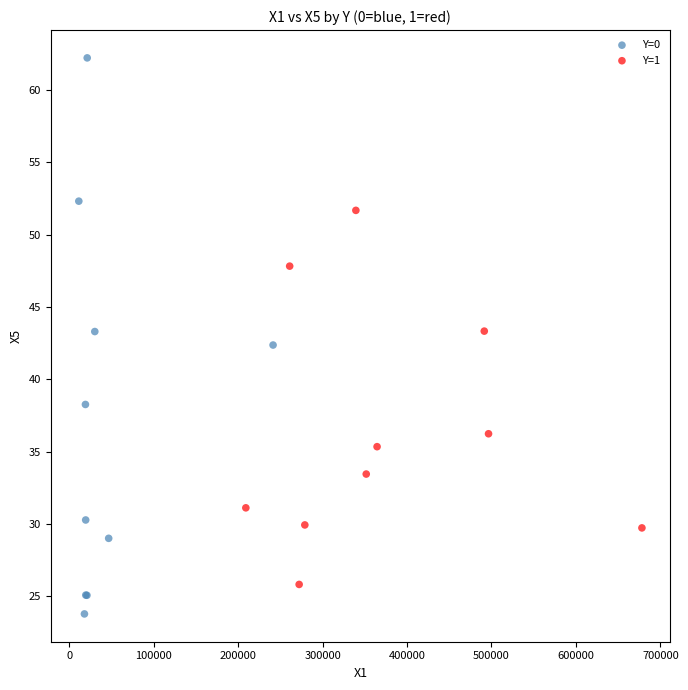

Which series reaches the maximum Y coordinate?

Y=0